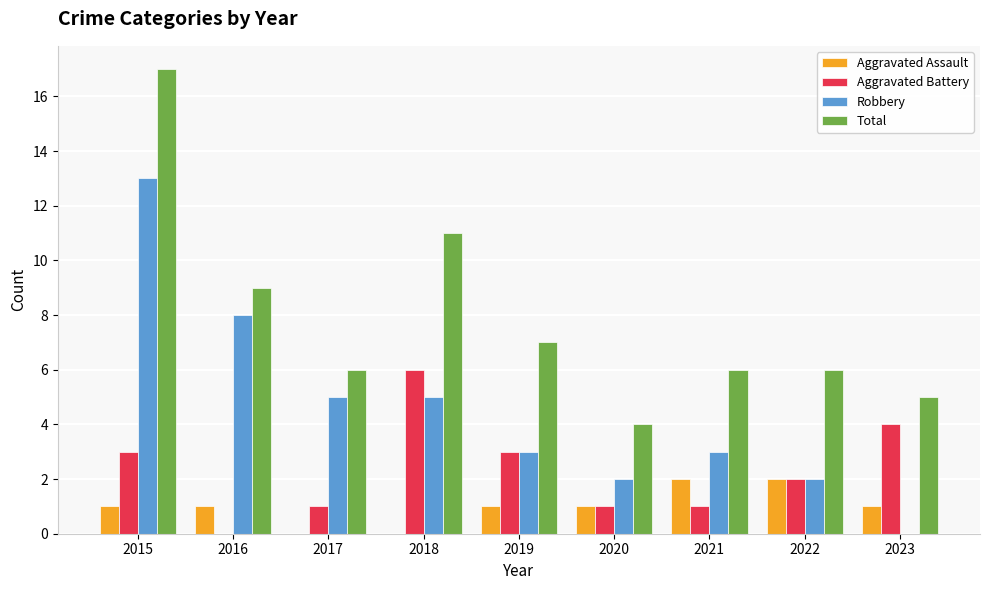

How many groups of bars are there?

9